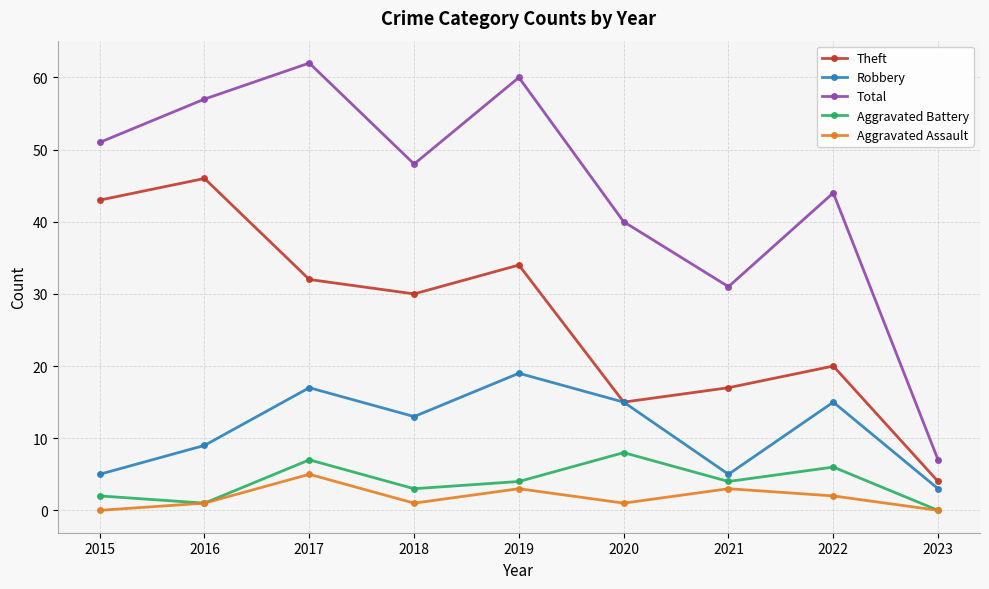

How many Aggravated Assault values are between 1 and 3?

6